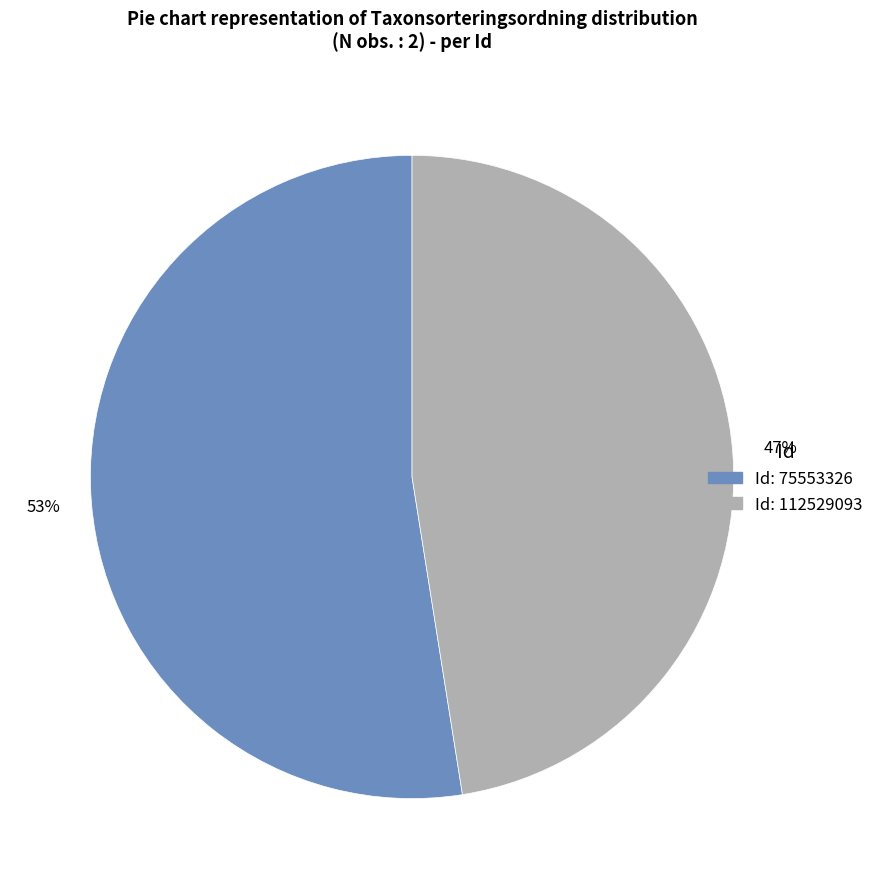

Does any single category account for the majority?

Yes